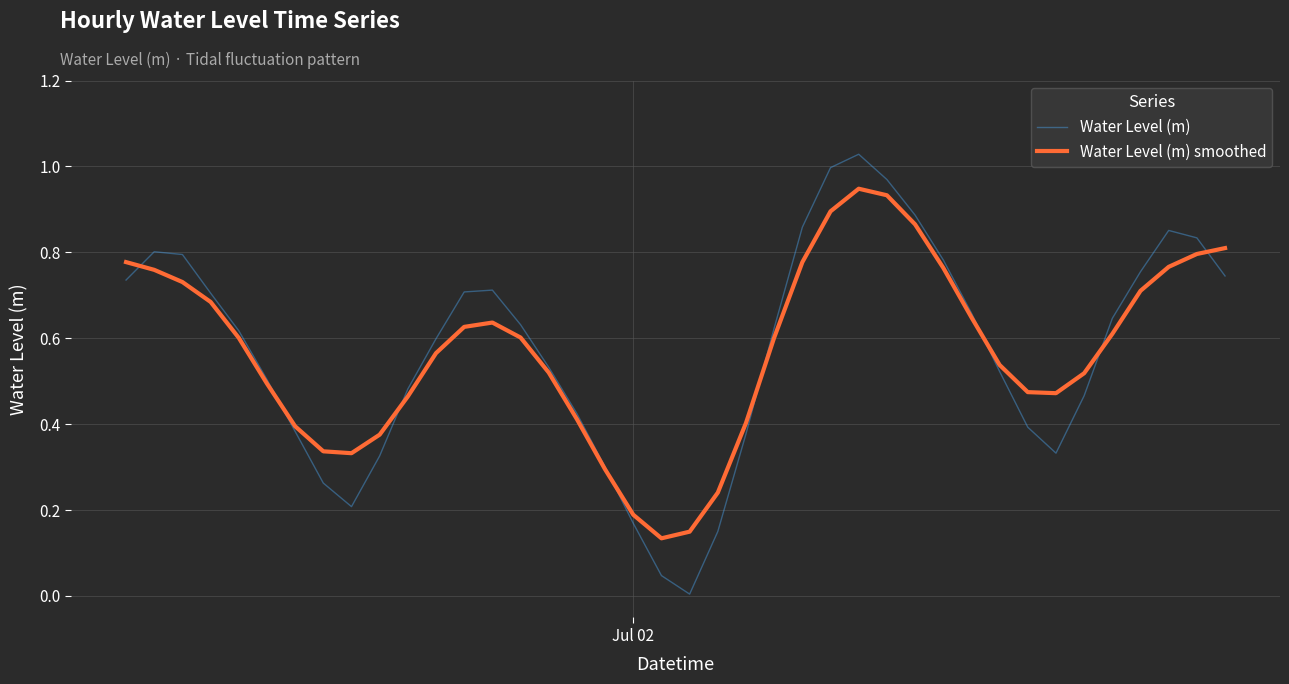

Which series has the largest range (max minus min)?

Water Level (m)